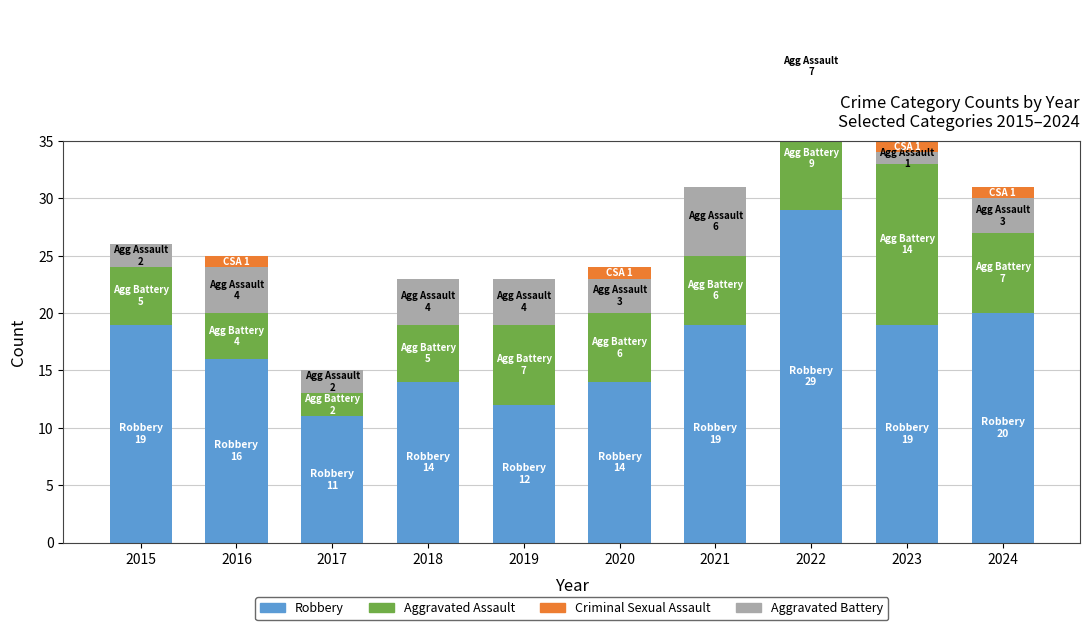

What are all the series names shown in the legend?

Robbery, Aggravated Battery, Aggravated Assault, Criminal Sexual Assault